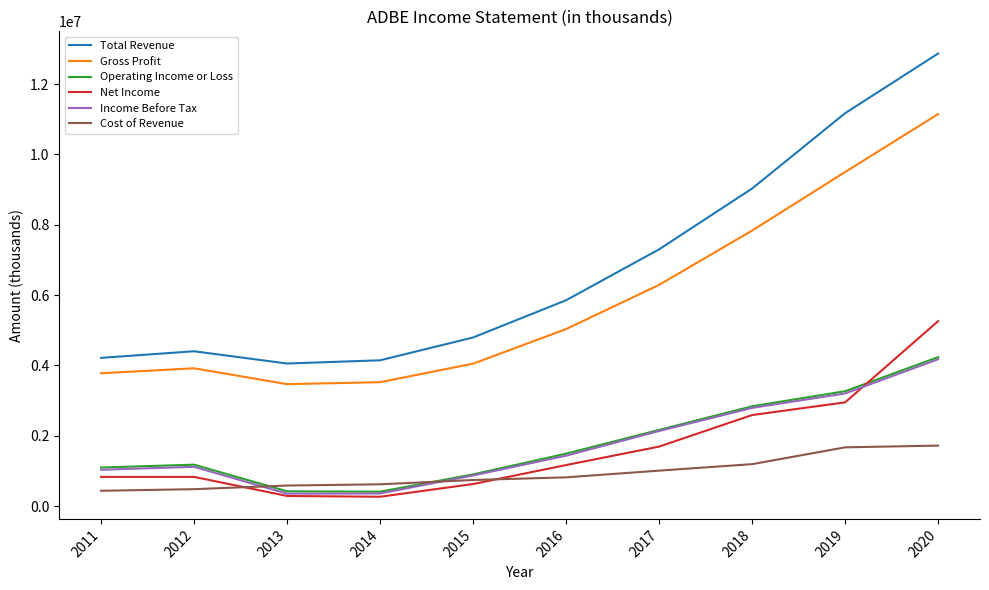

Is it true that Gross Profit equals 3937938 at 2017?

False